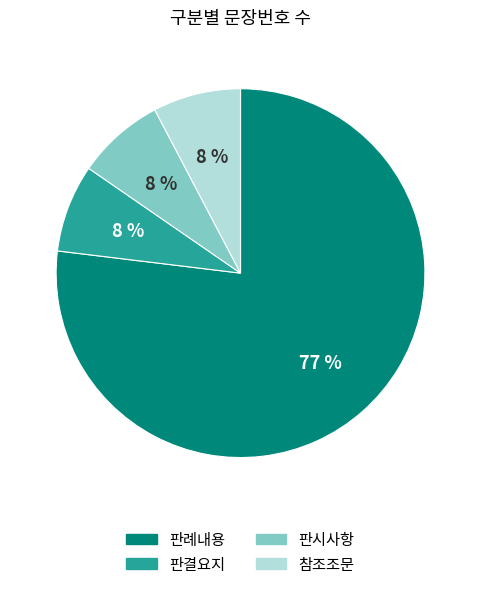

How many slices are in this pie chart?

4